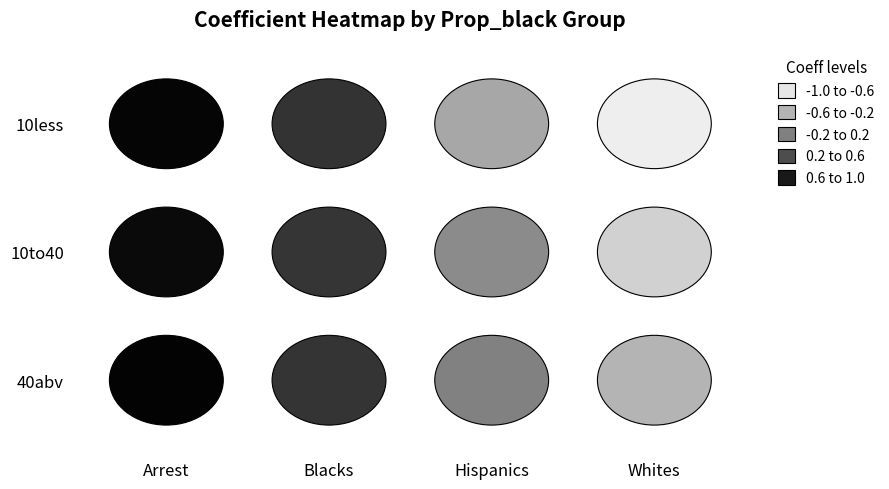

Where does the 10less series first go above 0?

Arrest